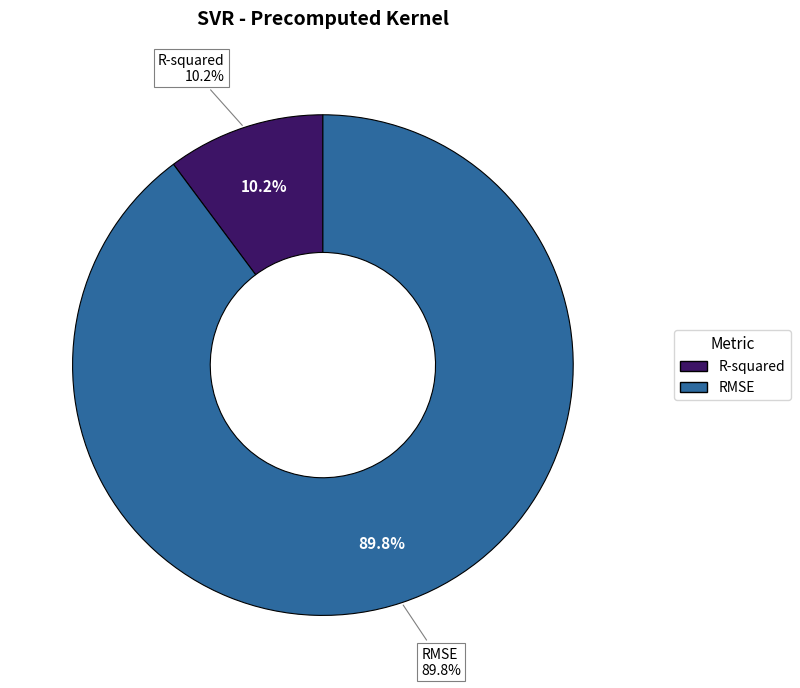

Does RMSE represent more than half of the total?

Yes